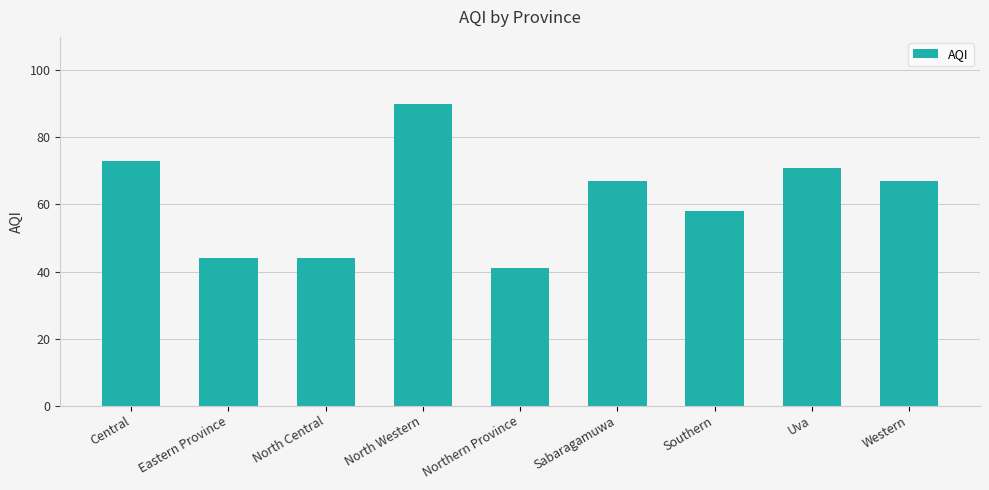

What is the label of the 6th bar from the left?

Sabaragamuwa